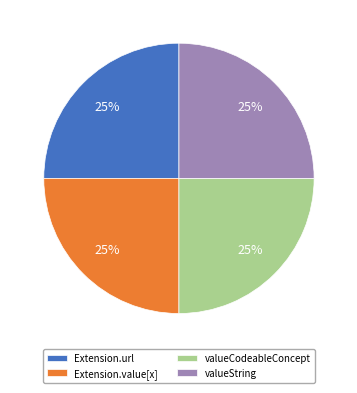

Count the number of slices in the pie.

4